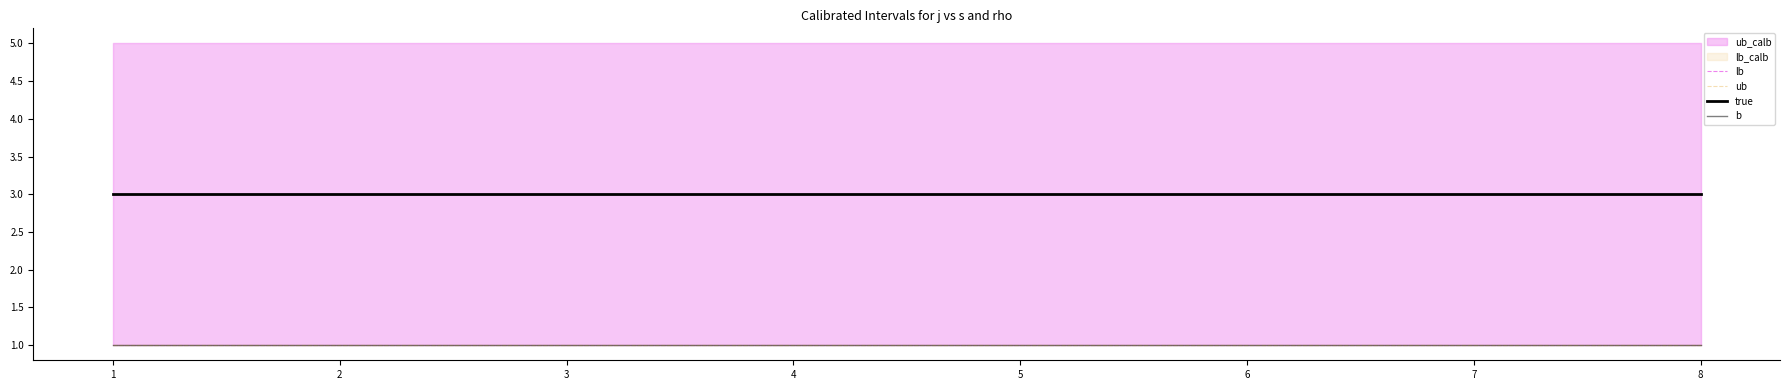

Is this an area chart (filled region under the line)?

No